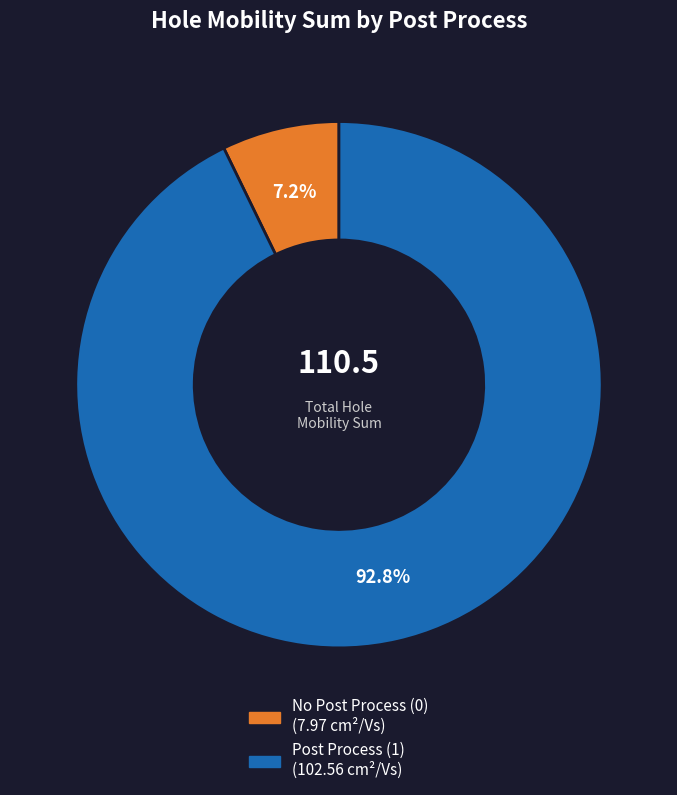

Does any single category account for the majority?

Yes